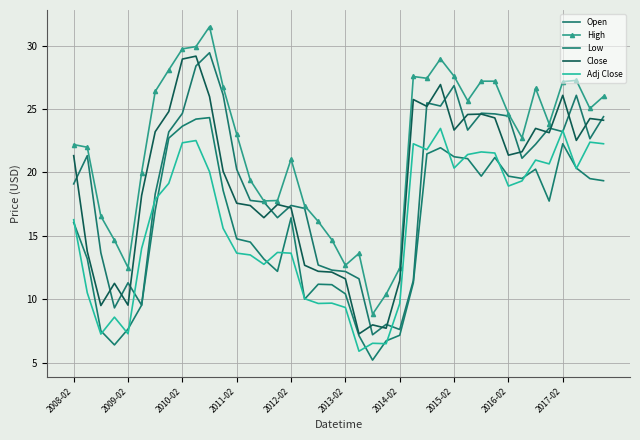

Rank the series by their maximum value, from highest to lowest.

High, Open, Close, Low, Adj Close